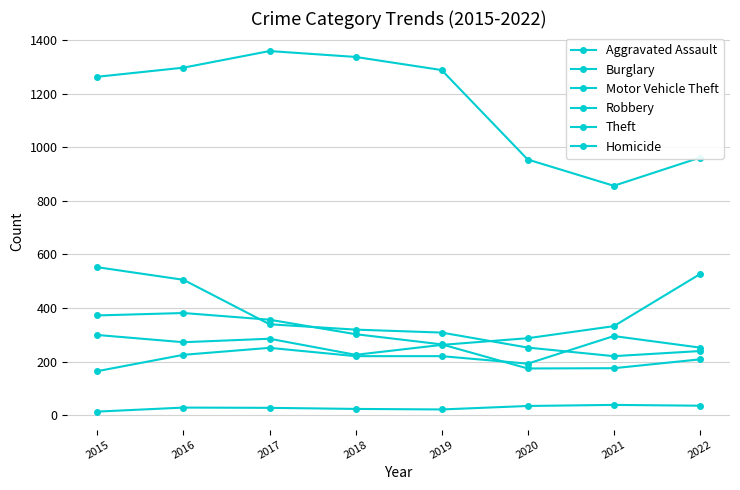

How many interior local peaks does the Motor Vehicle Theft series have?

1